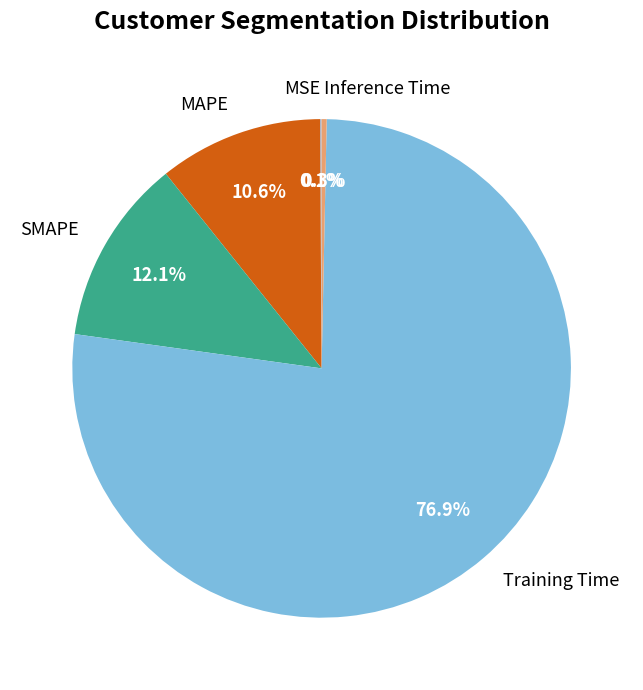

Which slice represents more than half of the pie?

Training Time